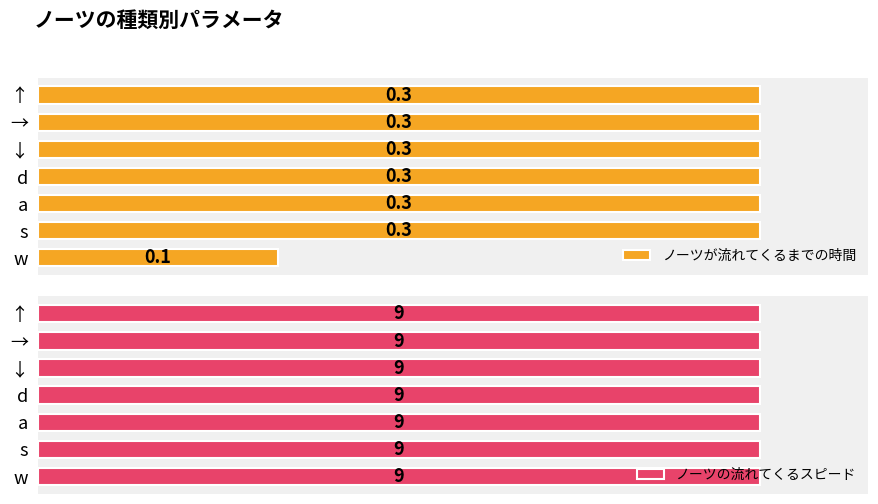

How many groups of bars are there?

7